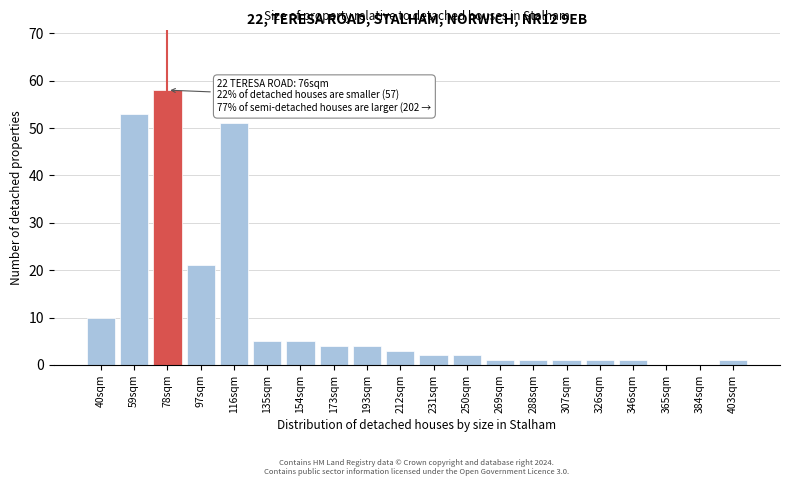

Reading right to left, transcribe all the data shown in this chart.

403sqm=1	384sqm=0	365sqm=0	346sqm=1	326sqm=1	307sqm=1	288sqm=1	269sqm=1	250sqm=2	231sqm=2	212sqm=3	193sqm=4	173sqm=4	154sqm=5	135sqm=5	116sqm=51	97sqm=21	78sqm=58	59sqm=53	40sqm=10